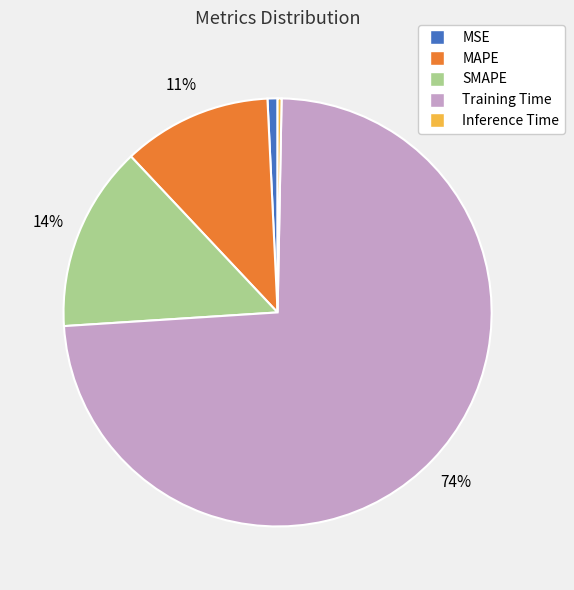

To the nearest percent, what is the difference between the SMAPE and Inference Time slice percentages?

14%